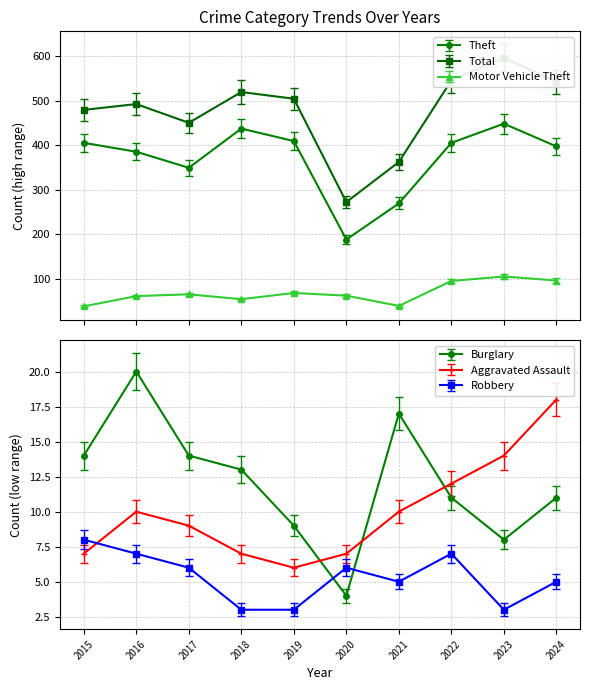

At which category does the chart reach its minimum across all series?

2018